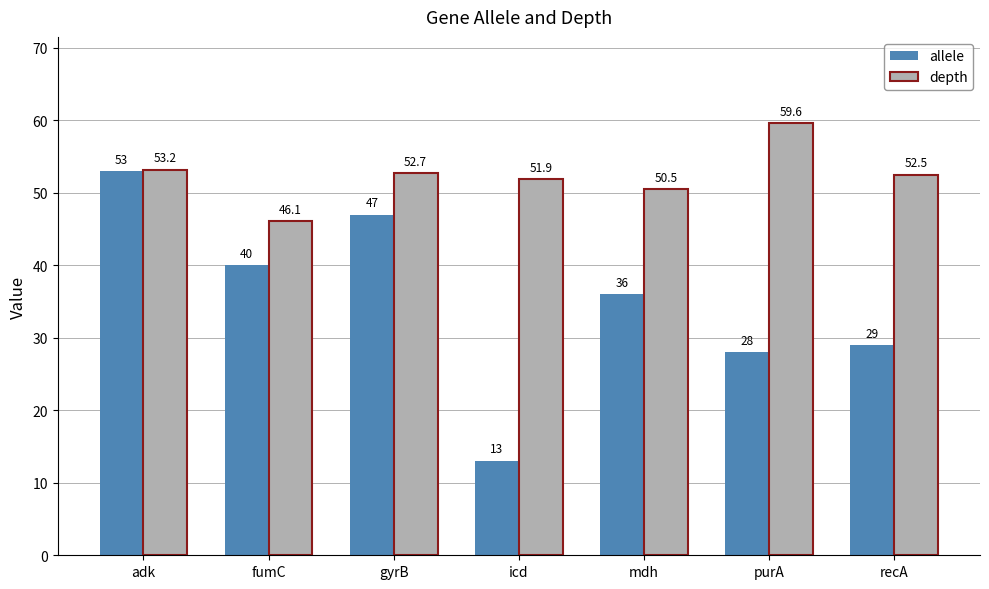

Where is allele nearest to the value 33?

mdh